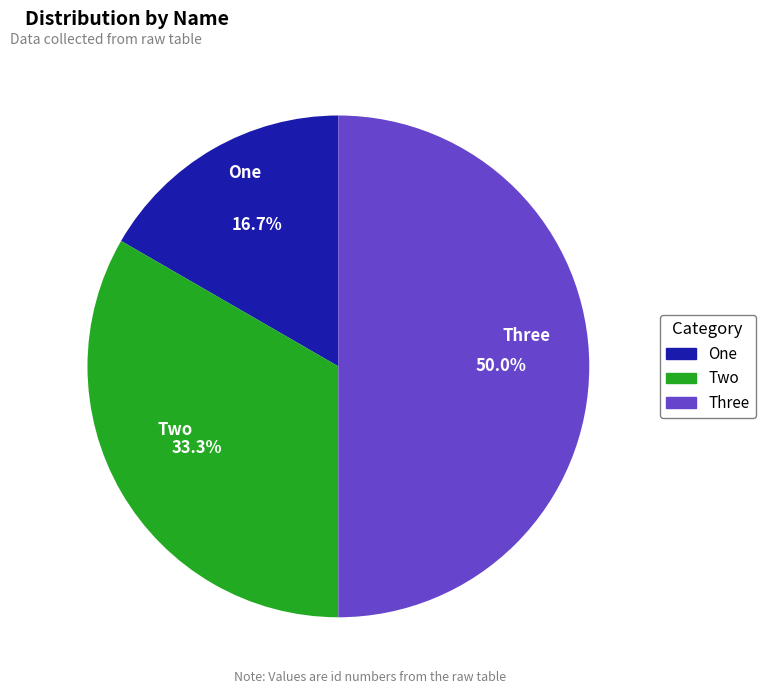

How many slices are in this pie chart?

3